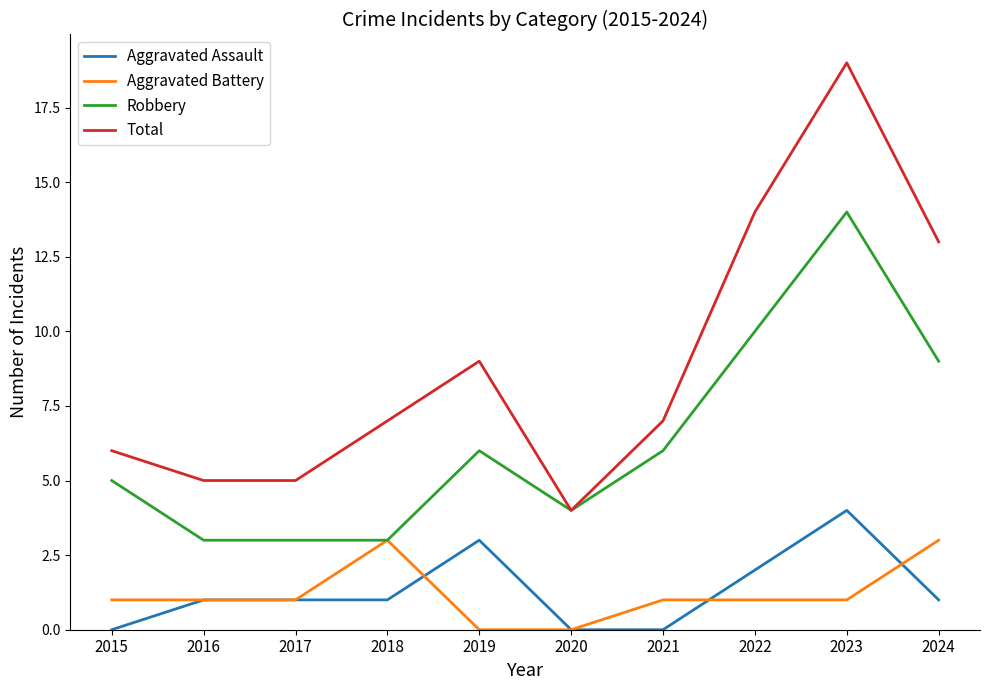

List the series in order of their peak value, lowest first.

Aggravated Battery, Aggravated Assault, Robbery, Total